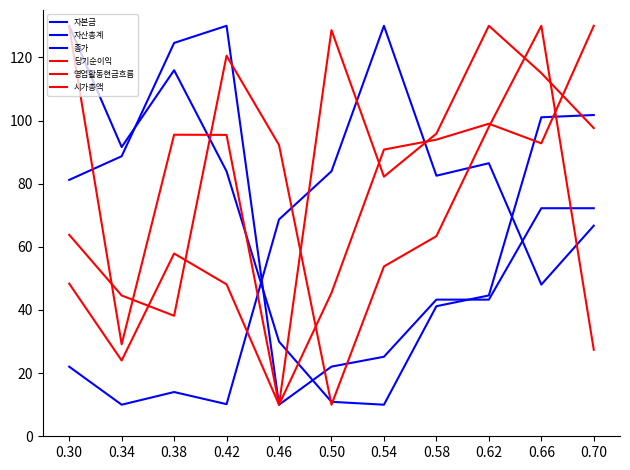

How many categories are shown in the chart?

11